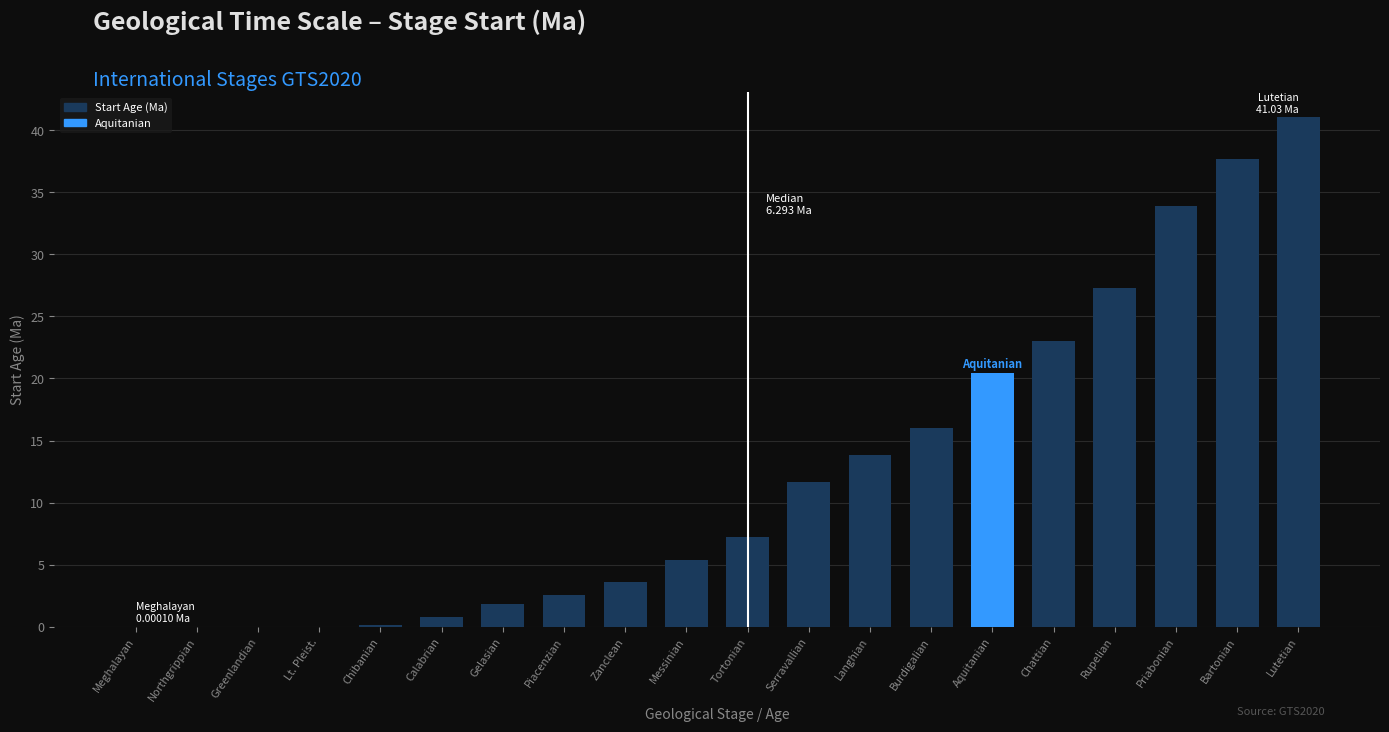

Approximately how many times larger is the value at Gelasian compared to Zanclean?

0.5